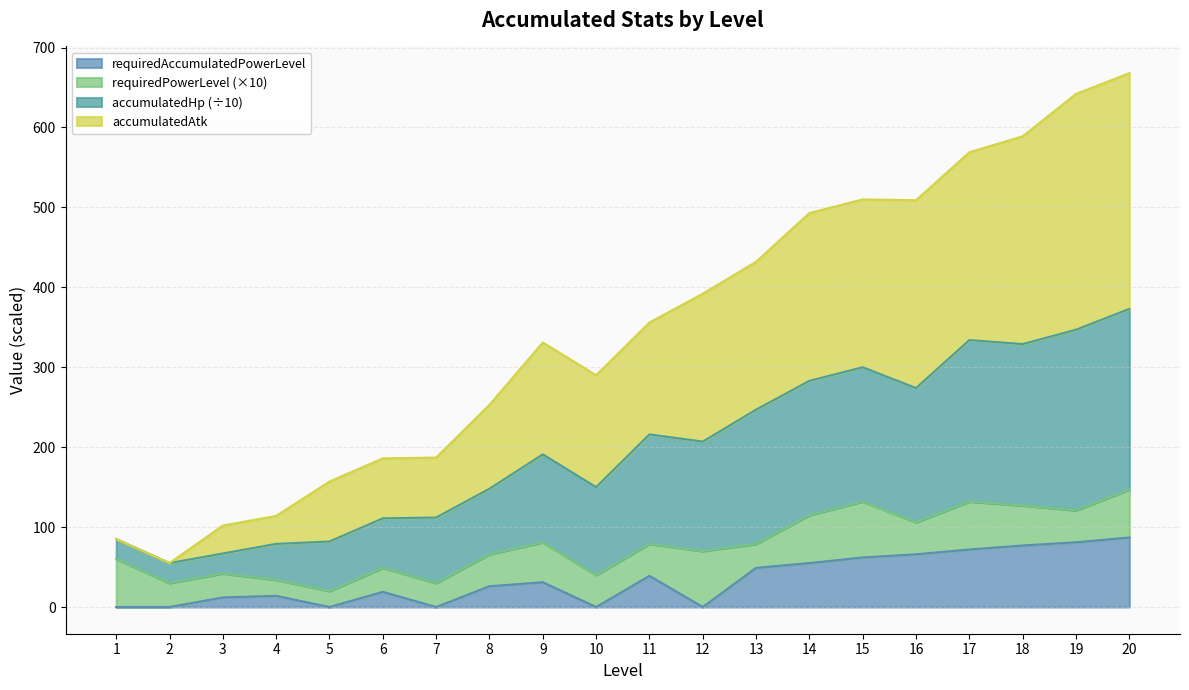

Where is the first local minimum for requiredAccumulatedPowerLevel?

5